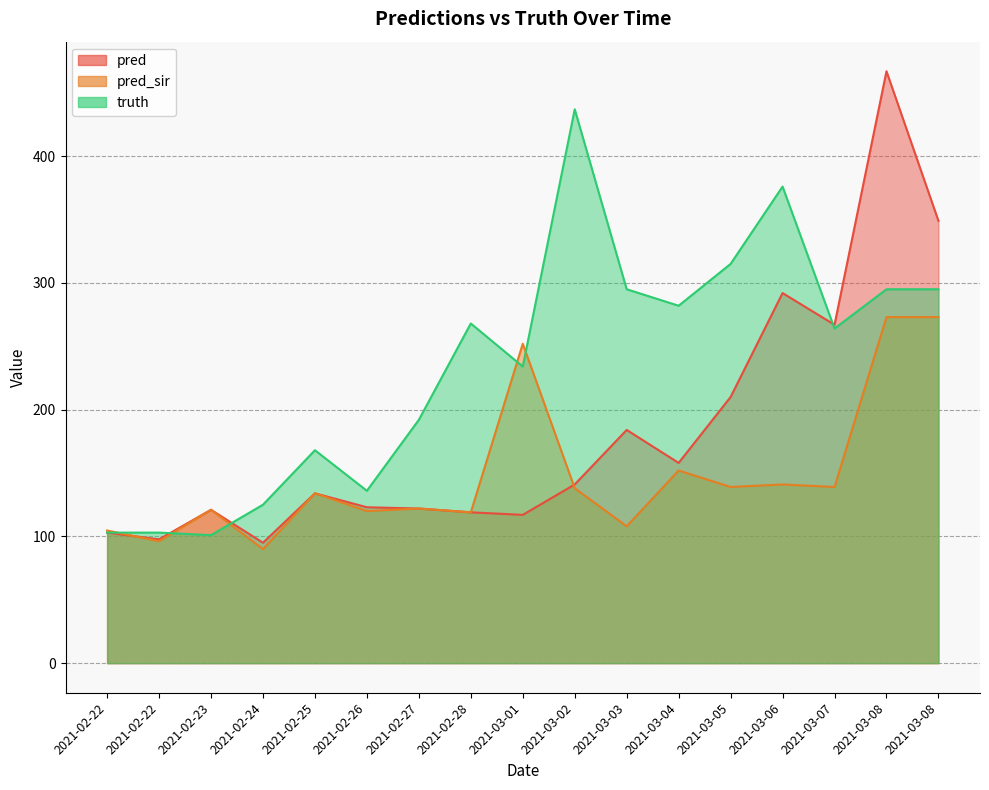

What is the difference between the highest and lowest values at 2021-03-08?

194.0